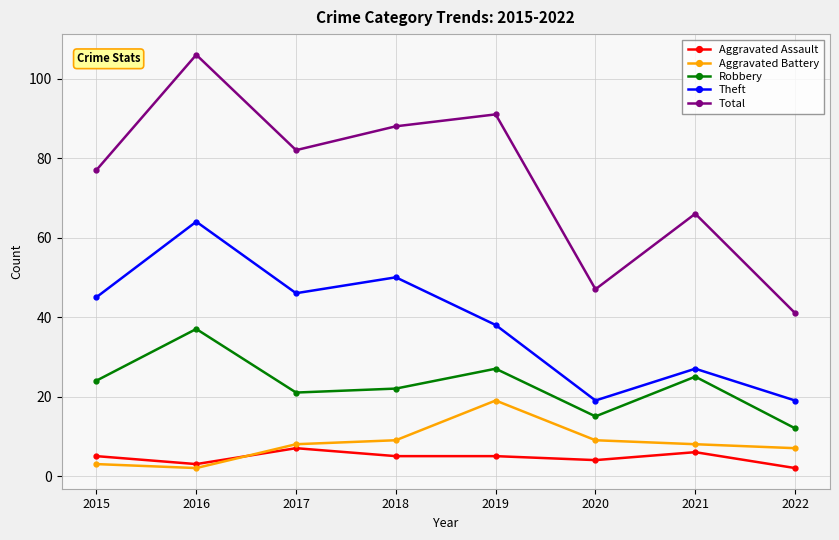

Does the chart have visible grid lines?

Yes